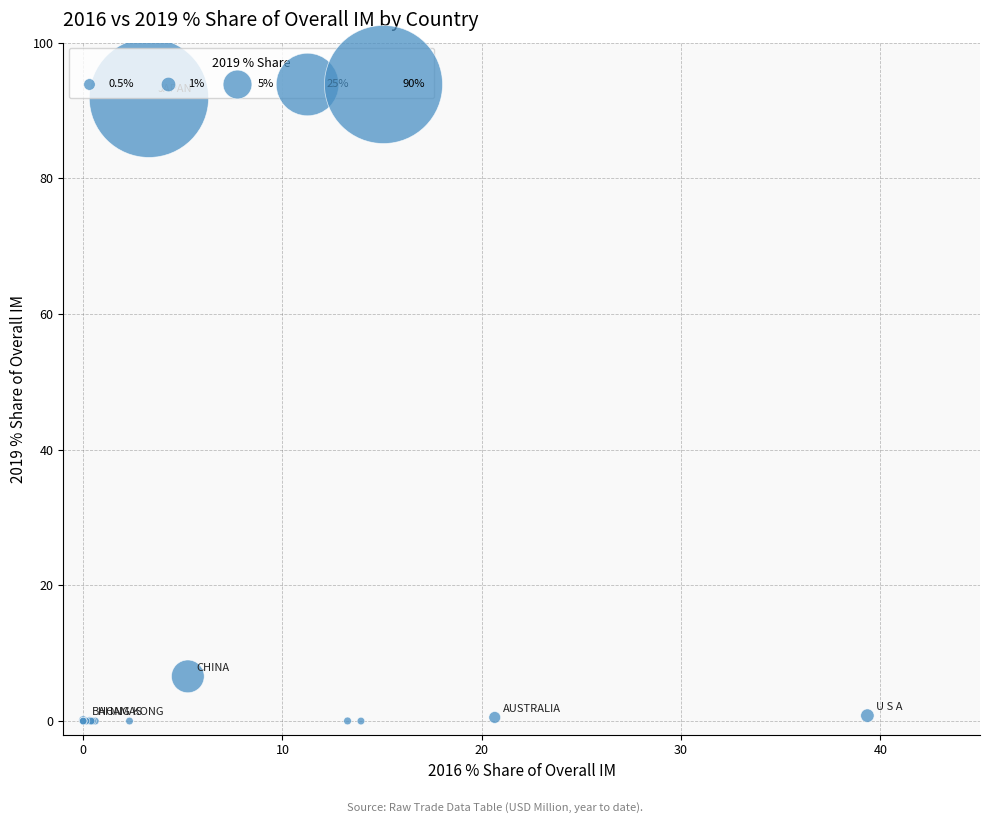

What Y value in the scatter plot is closest to 45?

6.6